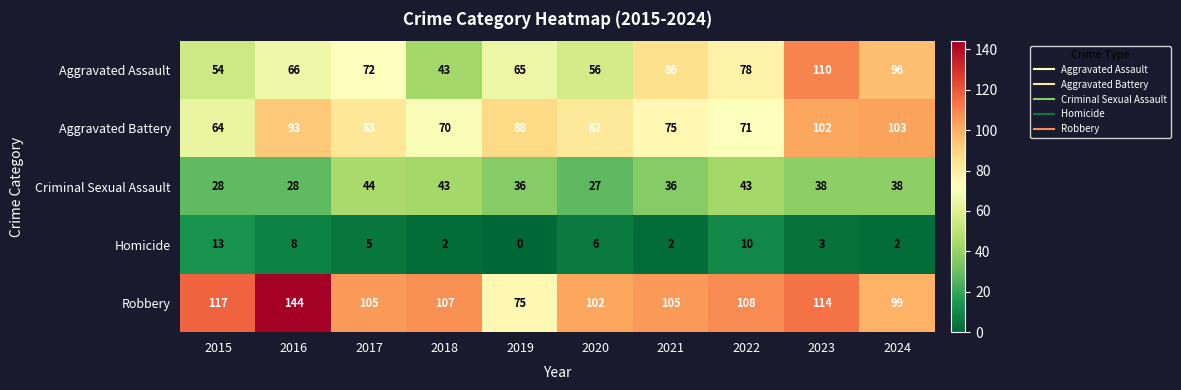

Which series has the largest total across all categories?

Robbery